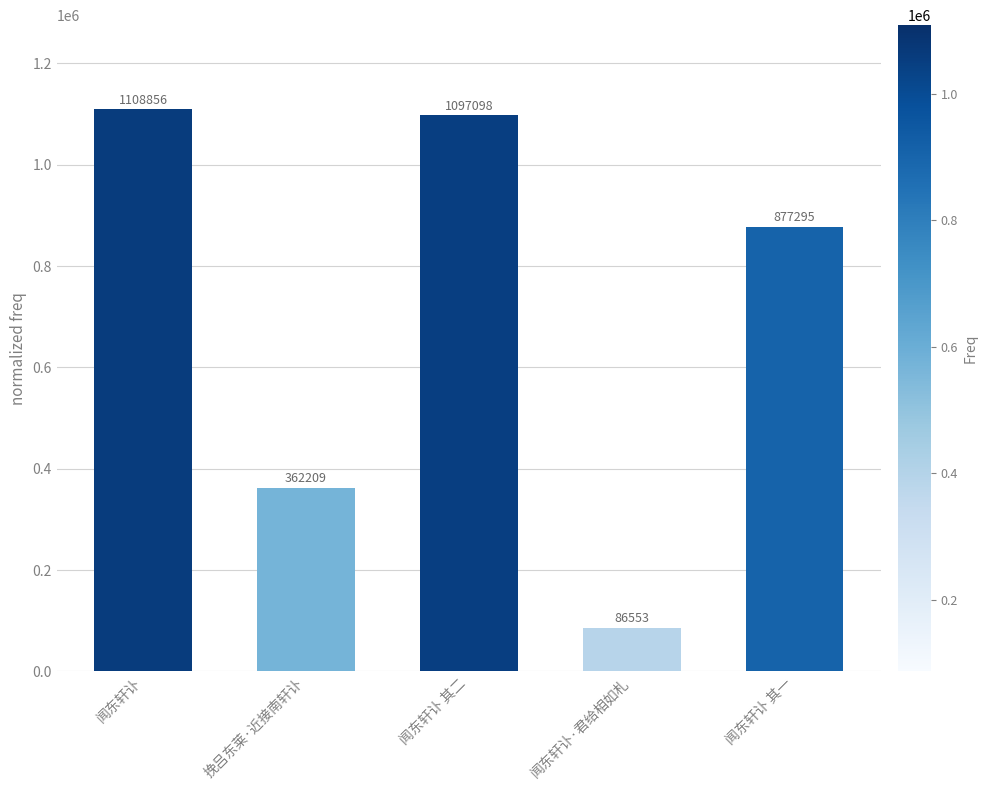

The chart shows a value of 877295 at 闻东轩讣 其一. True or false?

True